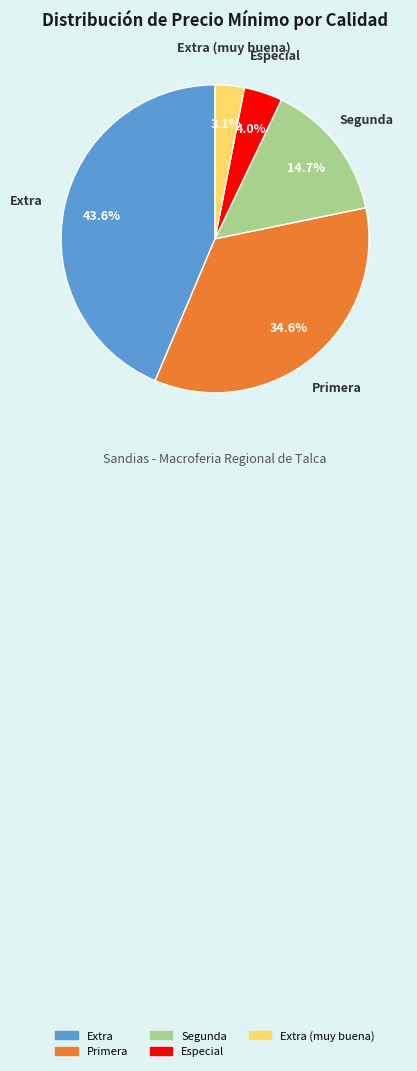

Is there a majority slice in this chart?

No